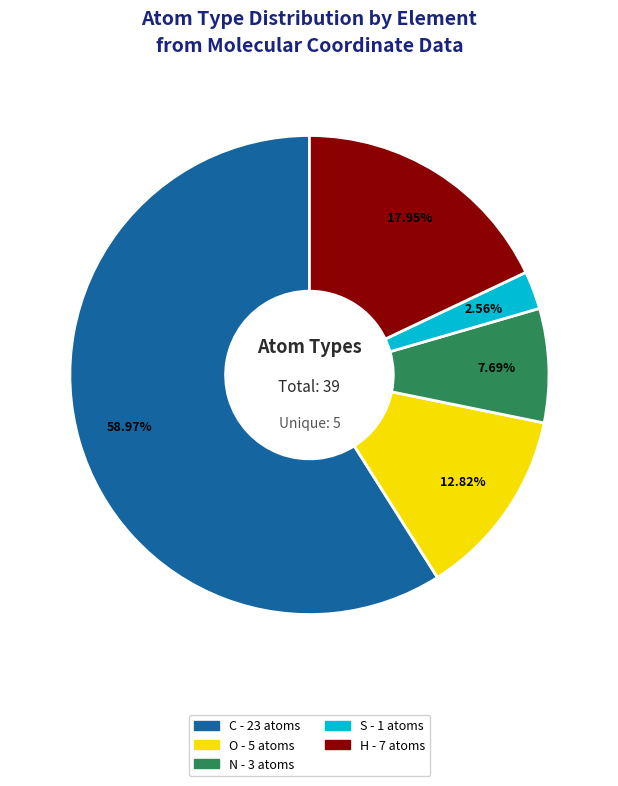

Does any single category account for the majority?

Yes